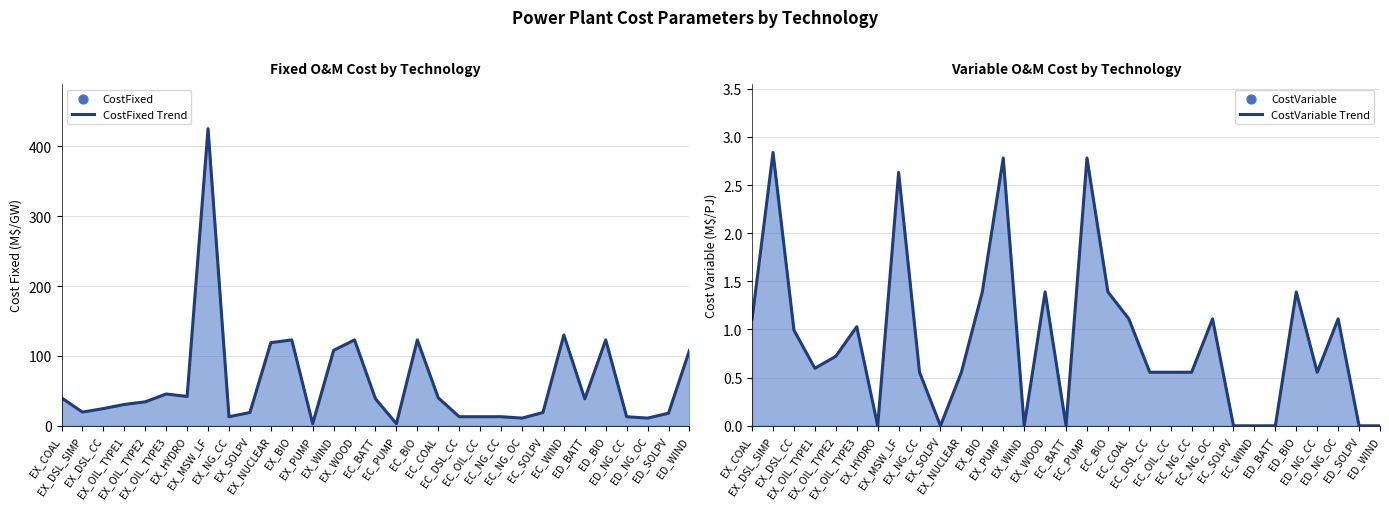

Which series contains the lowest Y value?

CostVariable Trend